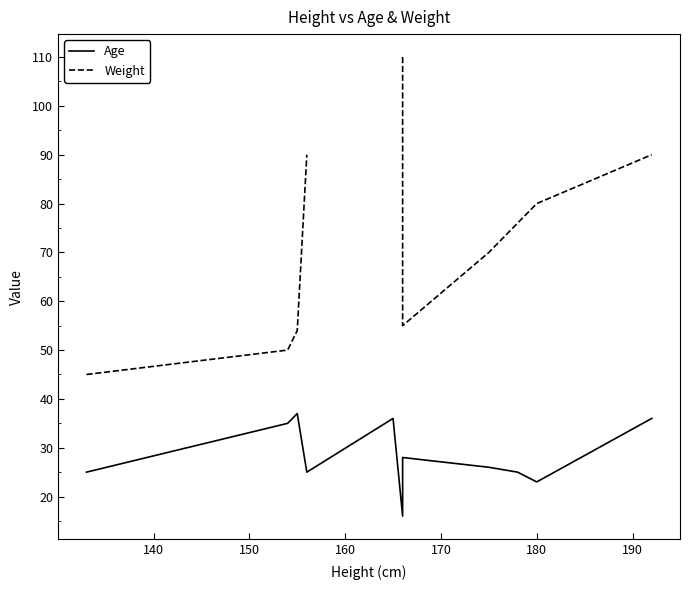

Which series has the largest range (max minus min)?

Weight